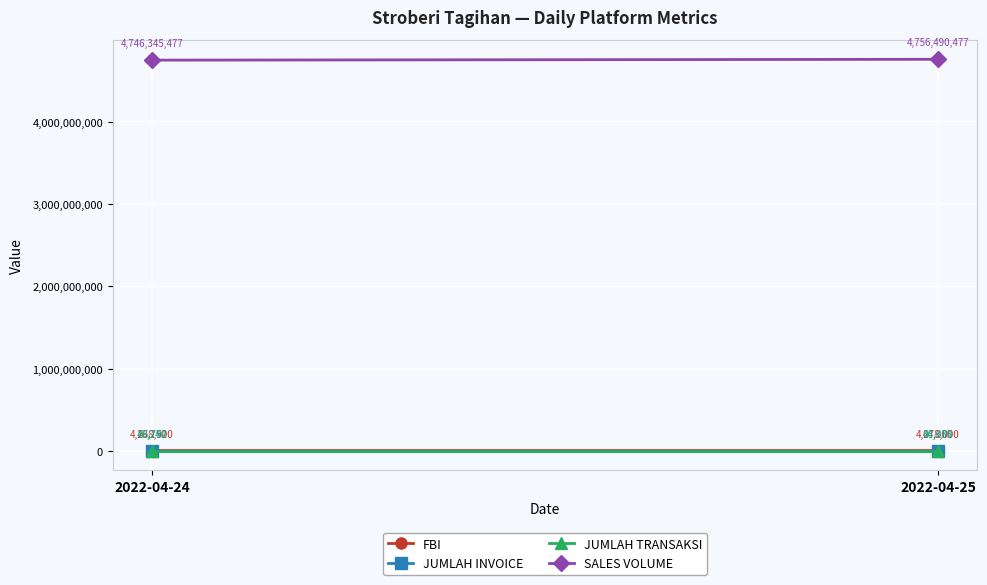

Which category has the lowest value across all series?

2022-04-24